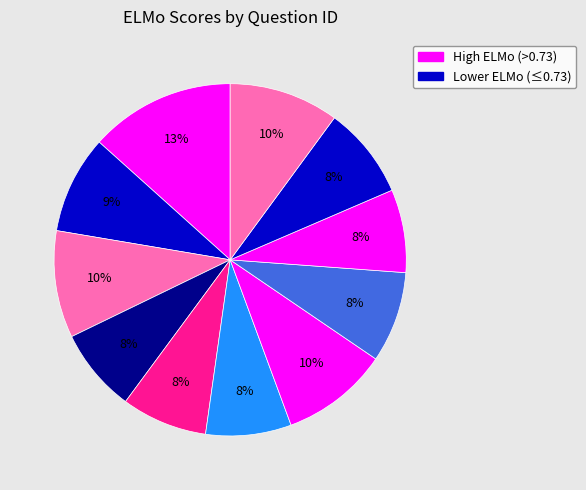

Count the number of slices in the pie.

11